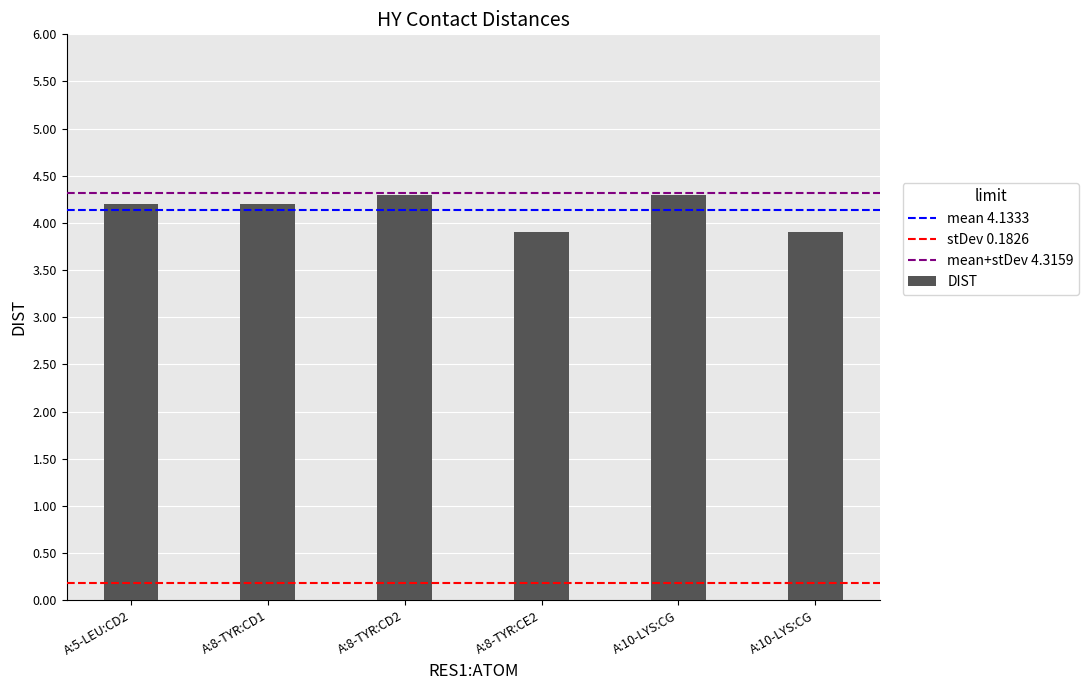

Does the chart contain any negative values?

No